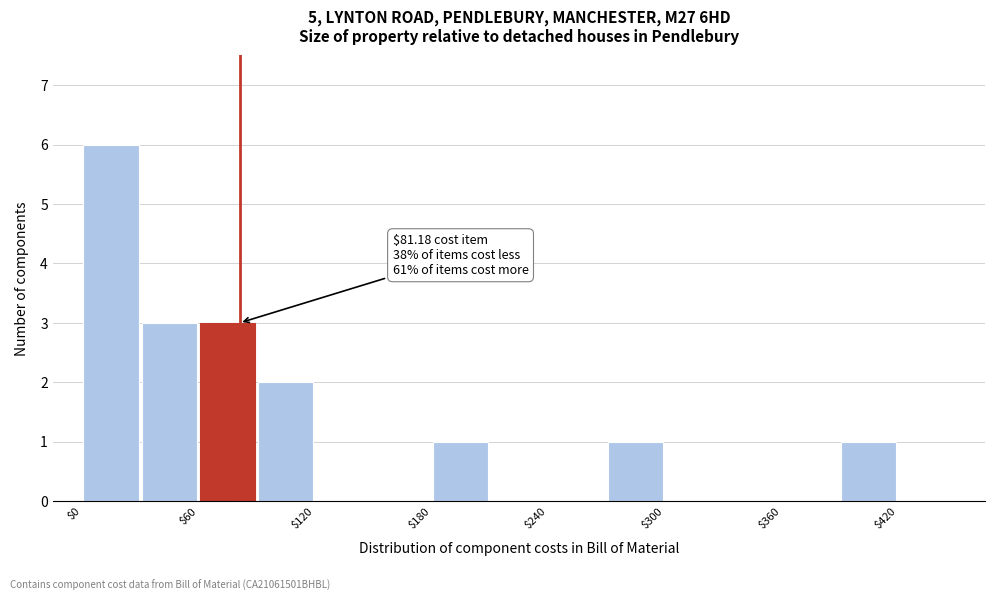

Around what value on the x-axis is the tallest bar? Give the approximate position of its centre, as read against the axis.

20